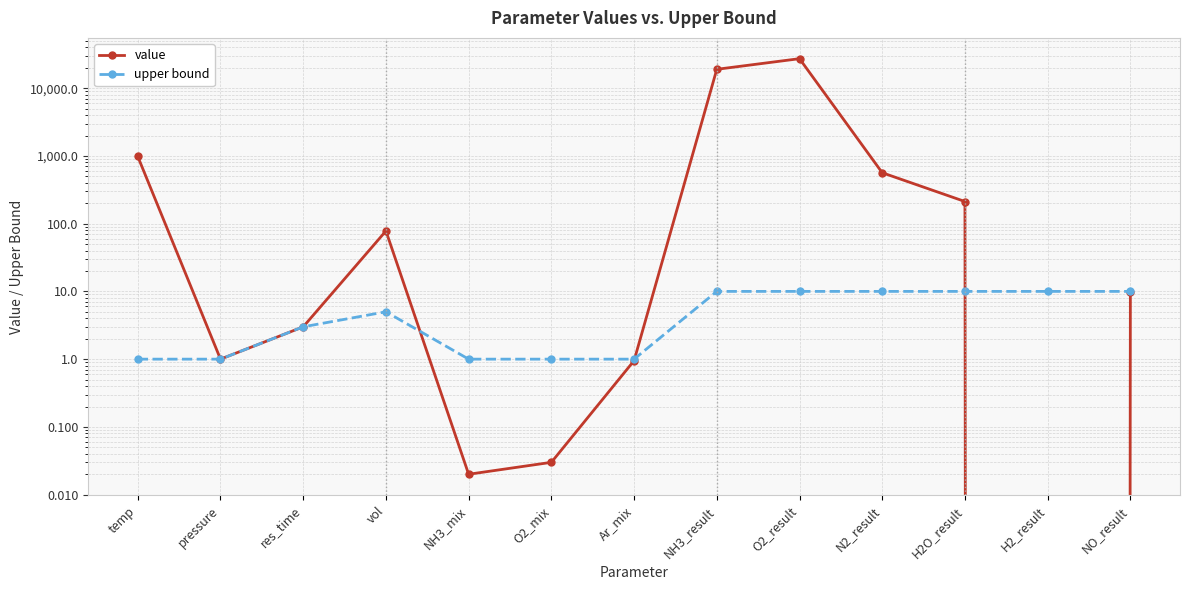

Reading left to right, transcribe all the data shown in this chart.

value: temp=980.0	pressure=1.0	res_time=3.0	vol=78.0	NH3_mix=0.0	O2_mix=0.0	Ar_mix=0.9	NH3_result=18969.1	O2_result=27231.1	N2_result=564.3	H2O_result=212.1	H2_result=0.0	NO_result=9.8
upper bound: temp=1.0	pressure=1.0	res_time=3.0	vol=5.0	NH3_mix=1.0	O2_mix=1.0	Ar_mix=1.0	NH3_result=10.0	O2_result=10.0	N2_result=10.0	H2O_result=10.0	H2_result=10.0	NO_result=10.0